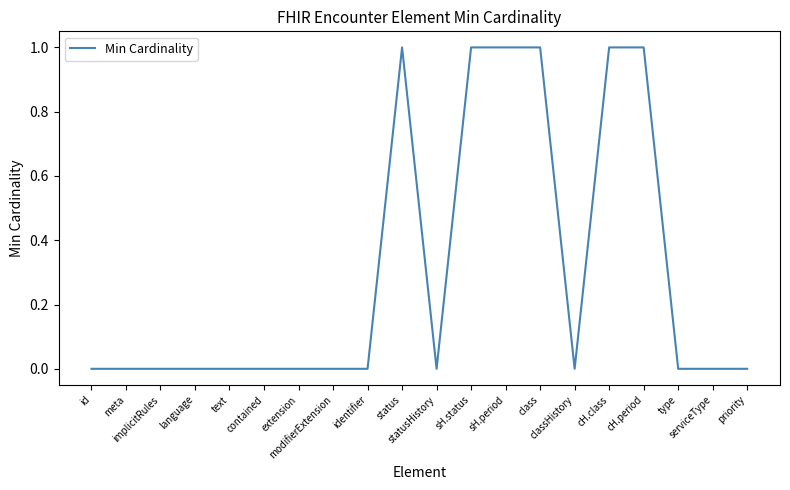

What is the sum of all values?

6